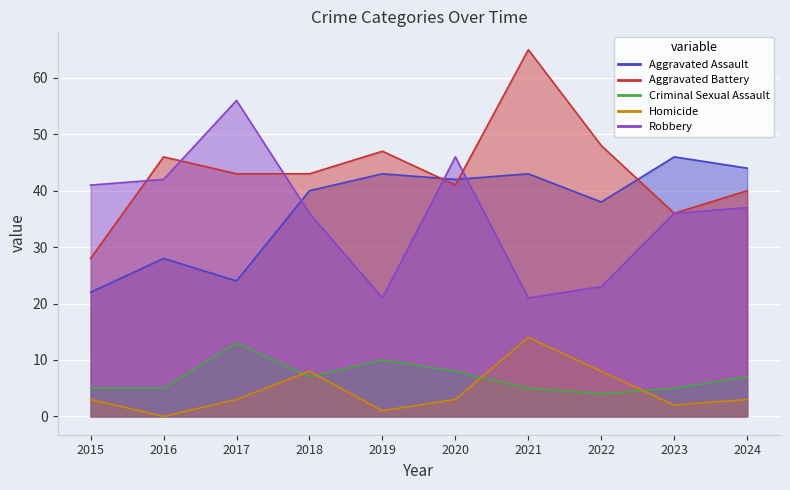

What value does the Aggravated Battery series have at 2022, to the nearest 5?

50